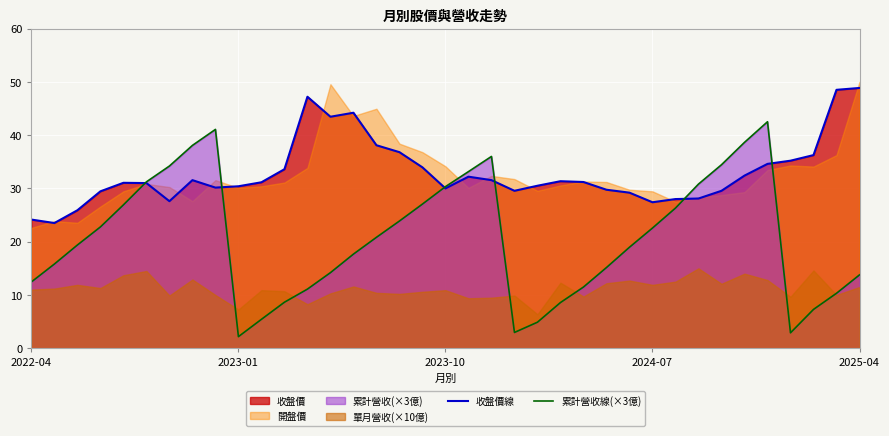

What is the highest value of the 累計營收線(×3億) series?

42.5